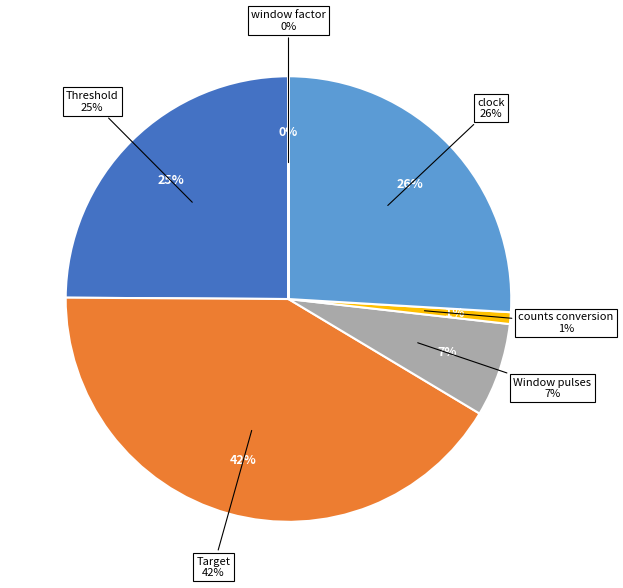

Which slice is the smallest?

window factor